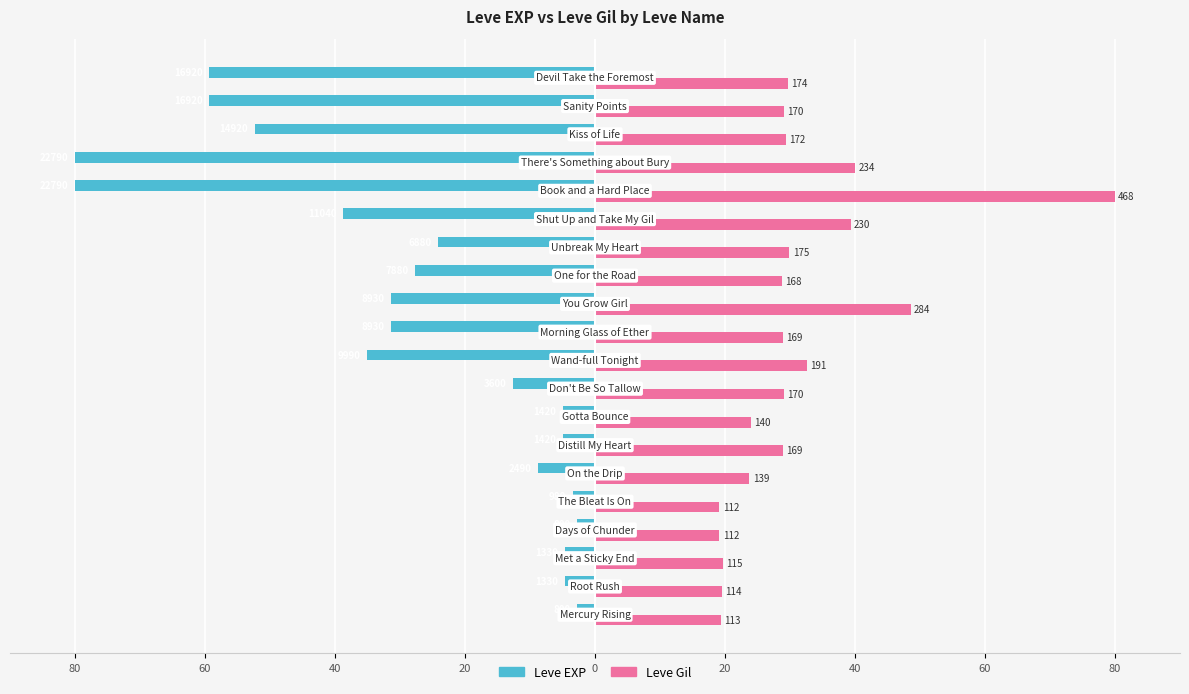

What are all the series names shown in the legend?

Leve EXP, Leve Gil